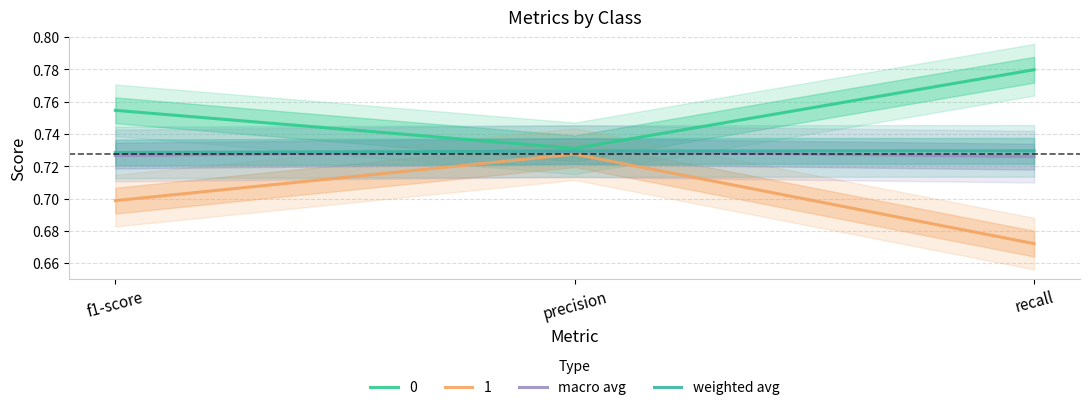

What is the average value of the weighted avg series?

0.7